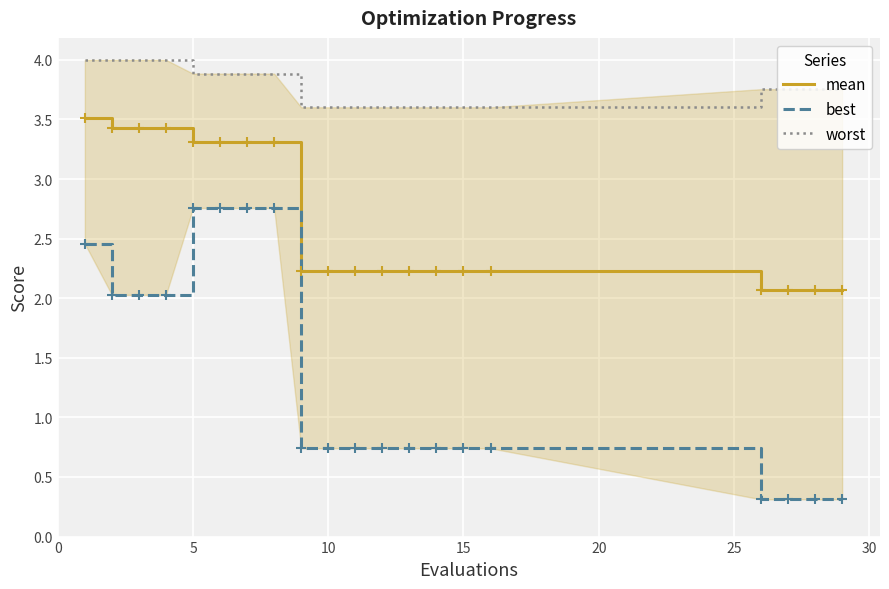

List the series in order of their overall mean, lowest first.

best, mean, worst